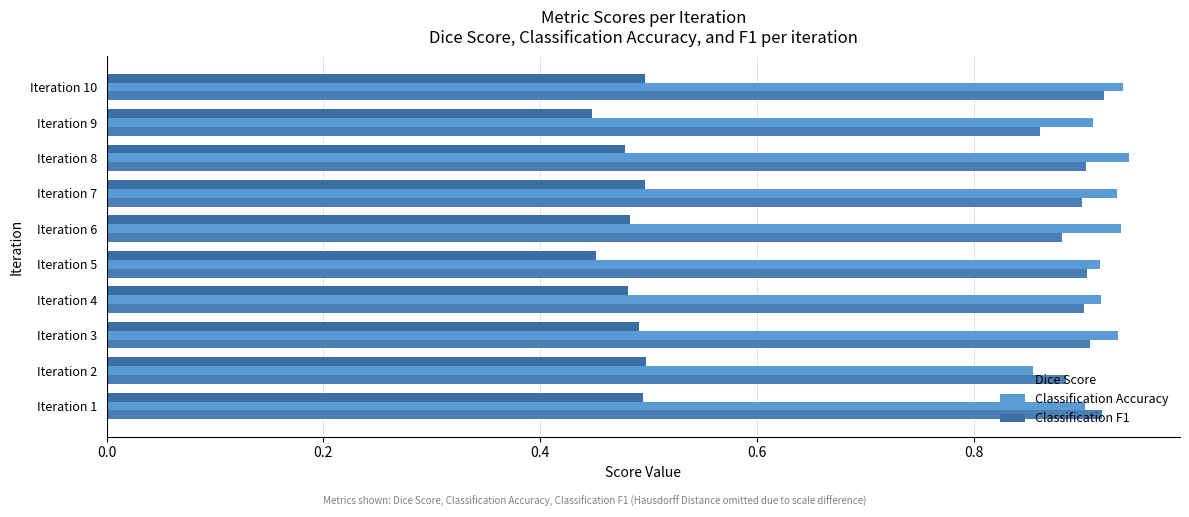

Count the Classification F1 values in the range 0 to 1.

10